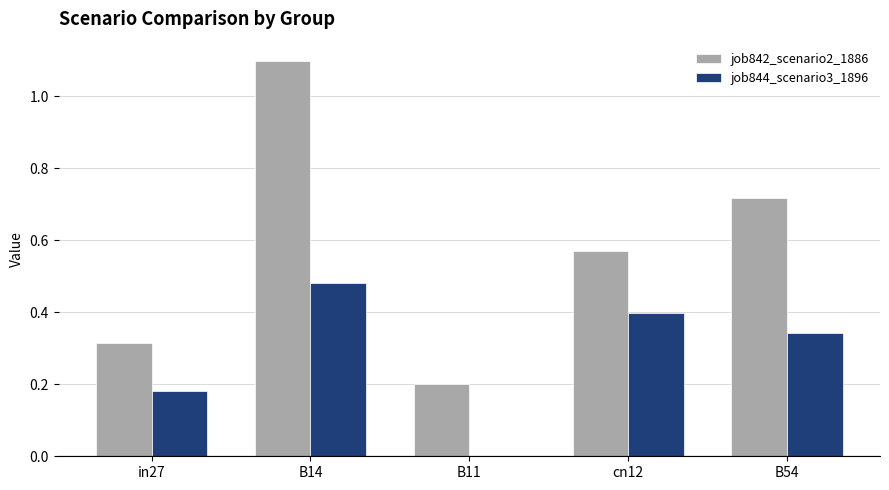

Is the value of job844_scenario3_1896 at cn12 greater than the value of job842_scenario2_1886 at B11?

Yes